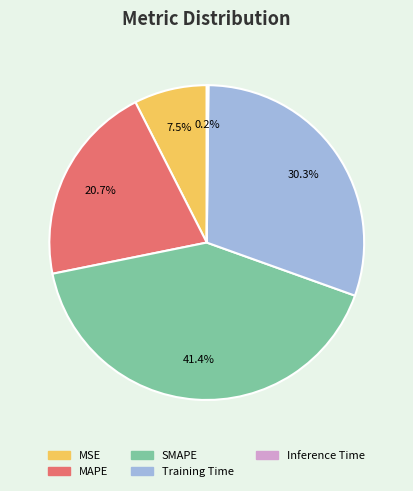

True or false: Training Time accounts for 37% of the total.

False